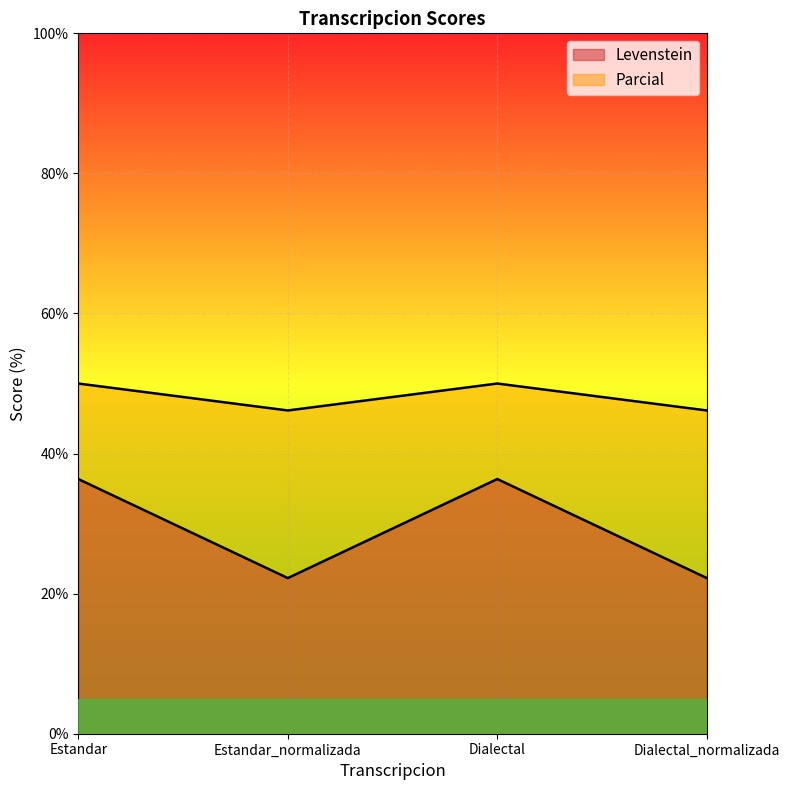

What is the maximum value for Levenstein?

36.4